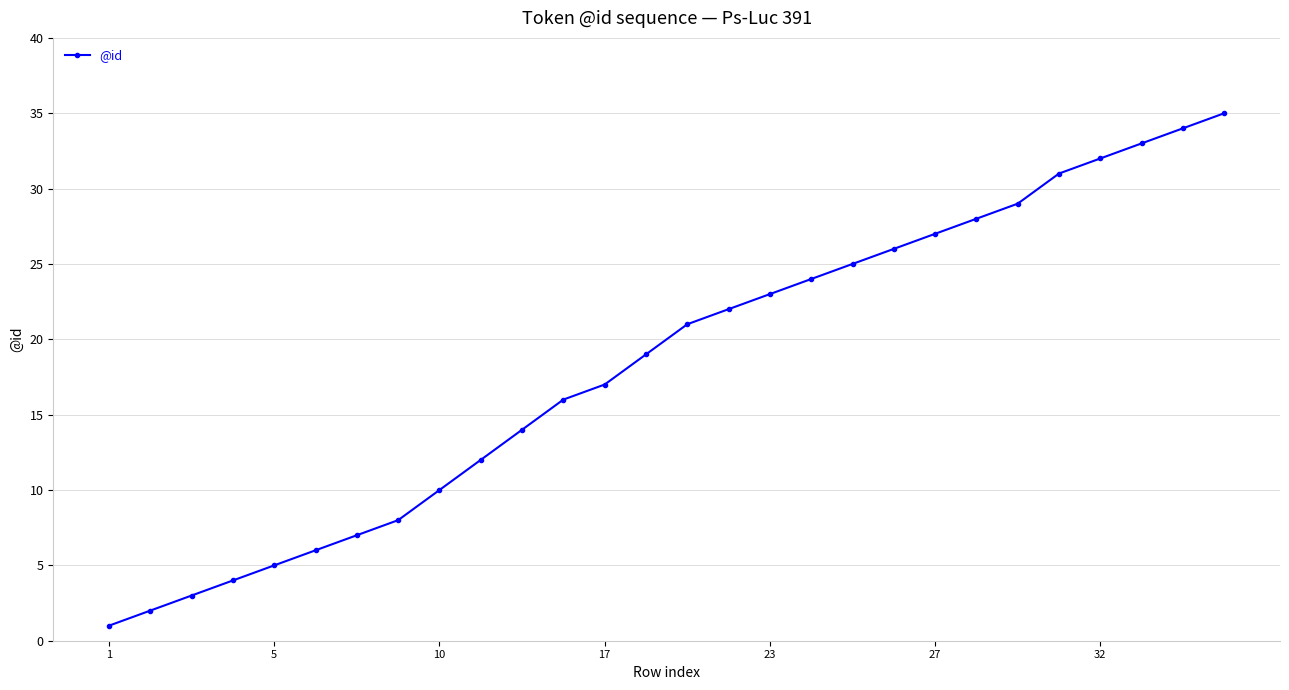

Reading right to left, what are all the values shown in this chart?

35	34	33	32	31	29	28	27	26	25	24	23	22	21	19	17	16	14	12	10	8	7	6	5	4	3	2	1